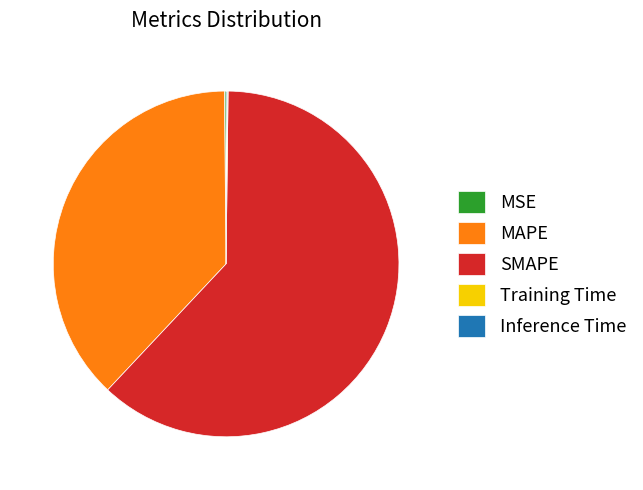

Which category accounts for the majority?

SMAPE